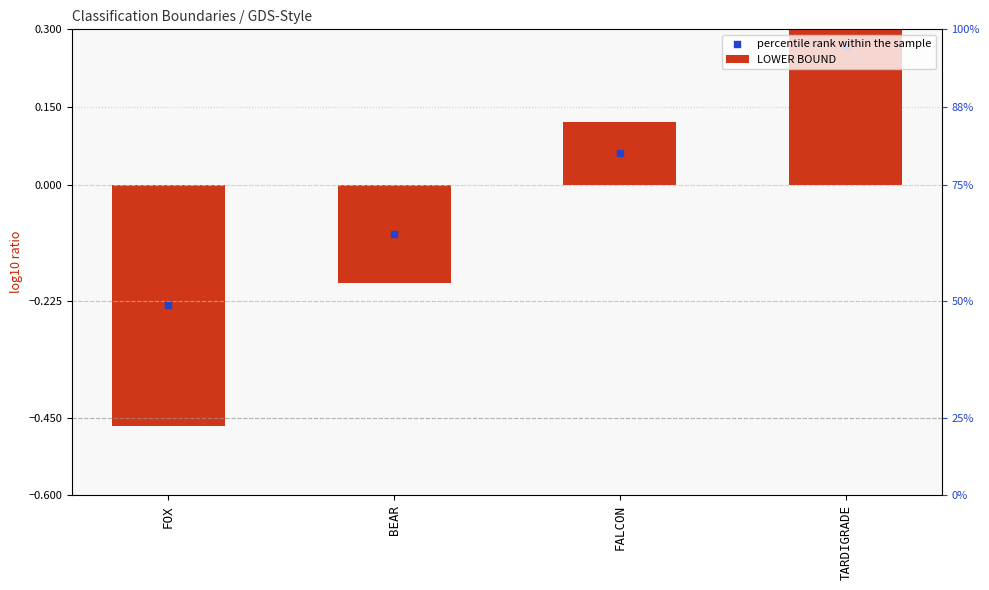

Is the value of percentile rank within the sample at FALCON greater than the value of LOWER BOUND at BEAR?

Yes